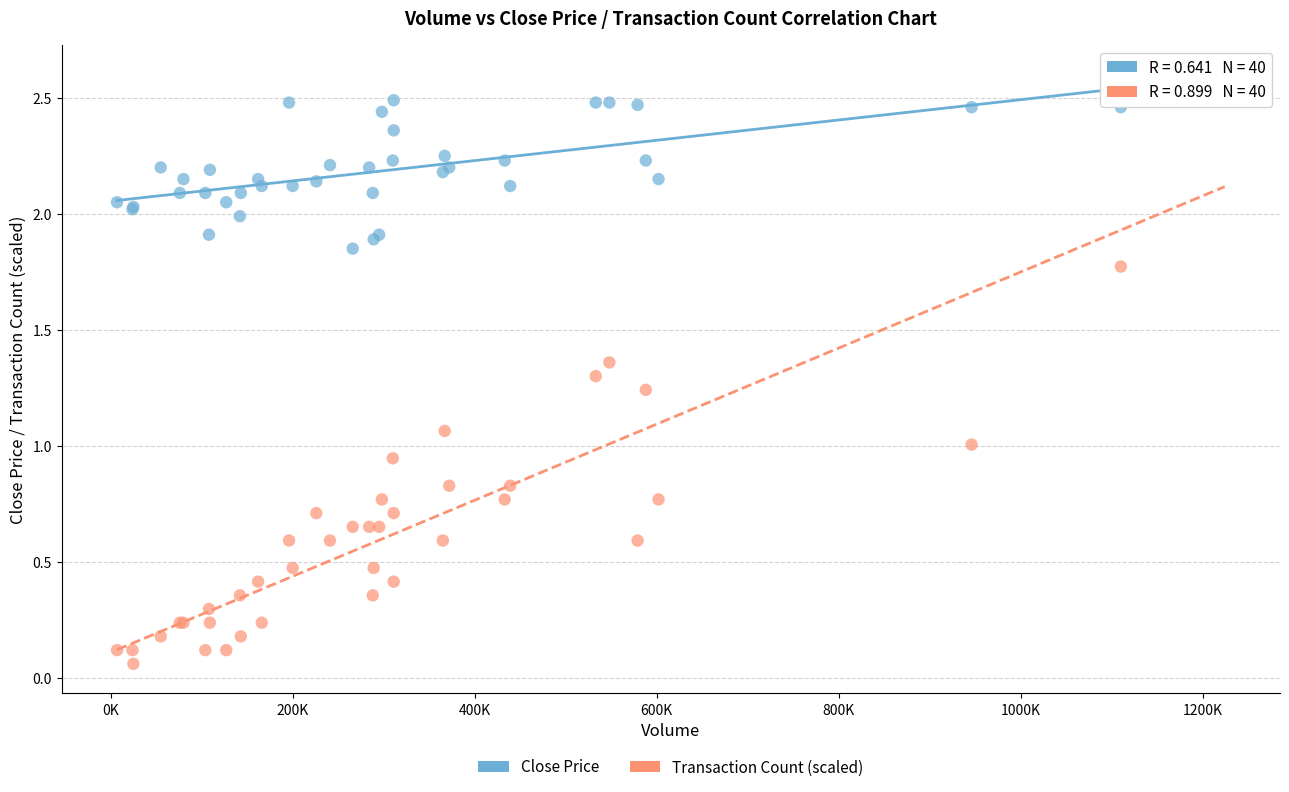

Which series has the largest Y range (max minus min)?

Transaction Count (scaled)